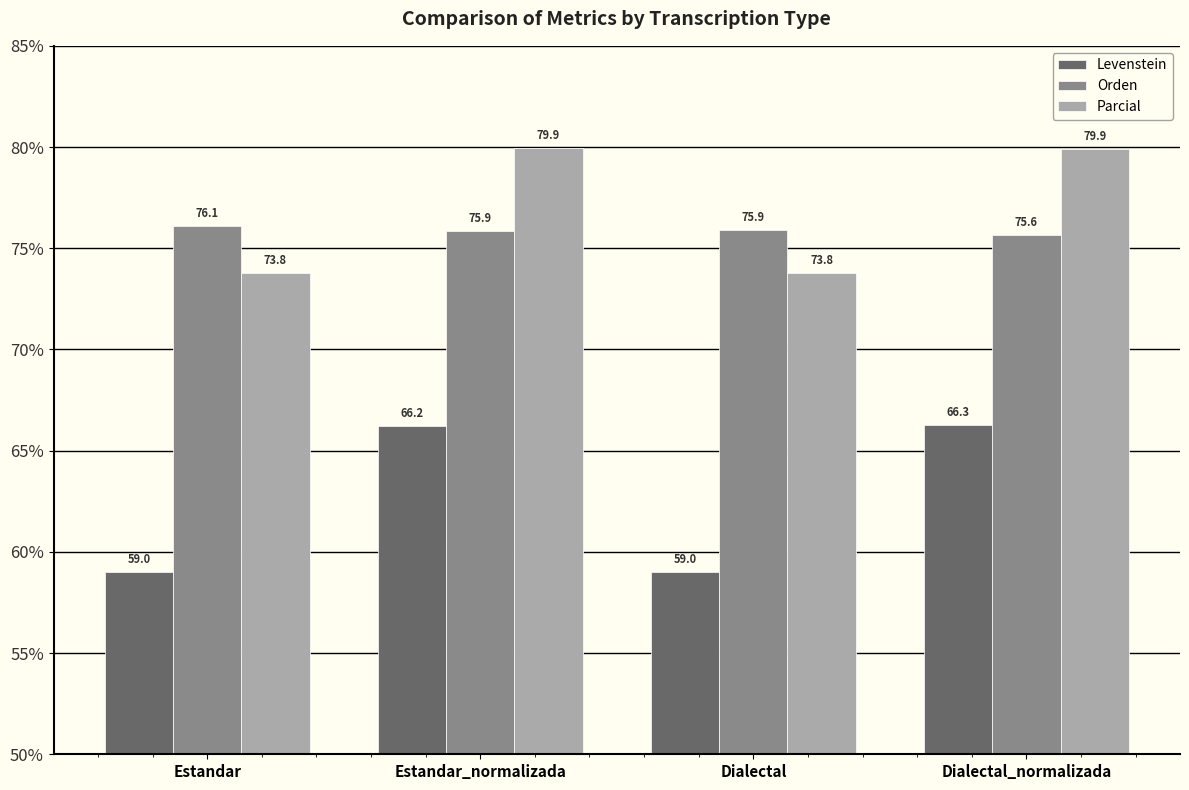

What is the spread (max minus min) of values at Dialectal?

16.9